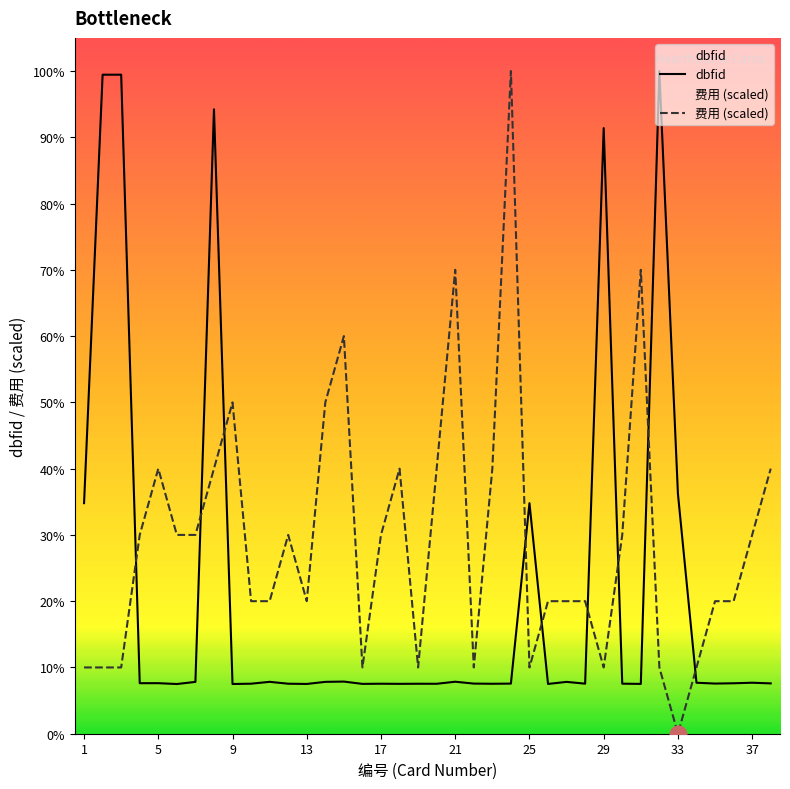

Reading left to right, what are all the values shown in this chart?

费用: 3832.5	3832.5	3832.5	11497.5	15330.0	11497.5	11497.5	15330.0	19162.5	7665.0	7665.0	11497.5	7665.0	19162.5	22995.0	3832.5	11497.5	15330.0	3832.5	15330.0	26827.5	3832.5	15330.0	38325.0	3832.5	7665.0	7665.0	7665.0	3832.5	11497.5	26827.5	3832.5	0.0	3832.5	7665.0	7665.0	11497.5	15330.0
dbfid: 13335.0	38112.0	38113.0	2922.0	2923.0	2874.0	2997.0	36111.0	2875.0	2893.0	3001.0	2892.0	2878.0	2999.0	3015.0	2882.0	2891.0	2884.0	2890.0	2888.0	3007.0	2899.0	2889.0	2898.0	13334.0	2879.0	2998.0	2895.0	35025.0	2894.0	2881.0	38325.0	13879.0	2948.0	2901.0	2918.0	2949.0	2911.0